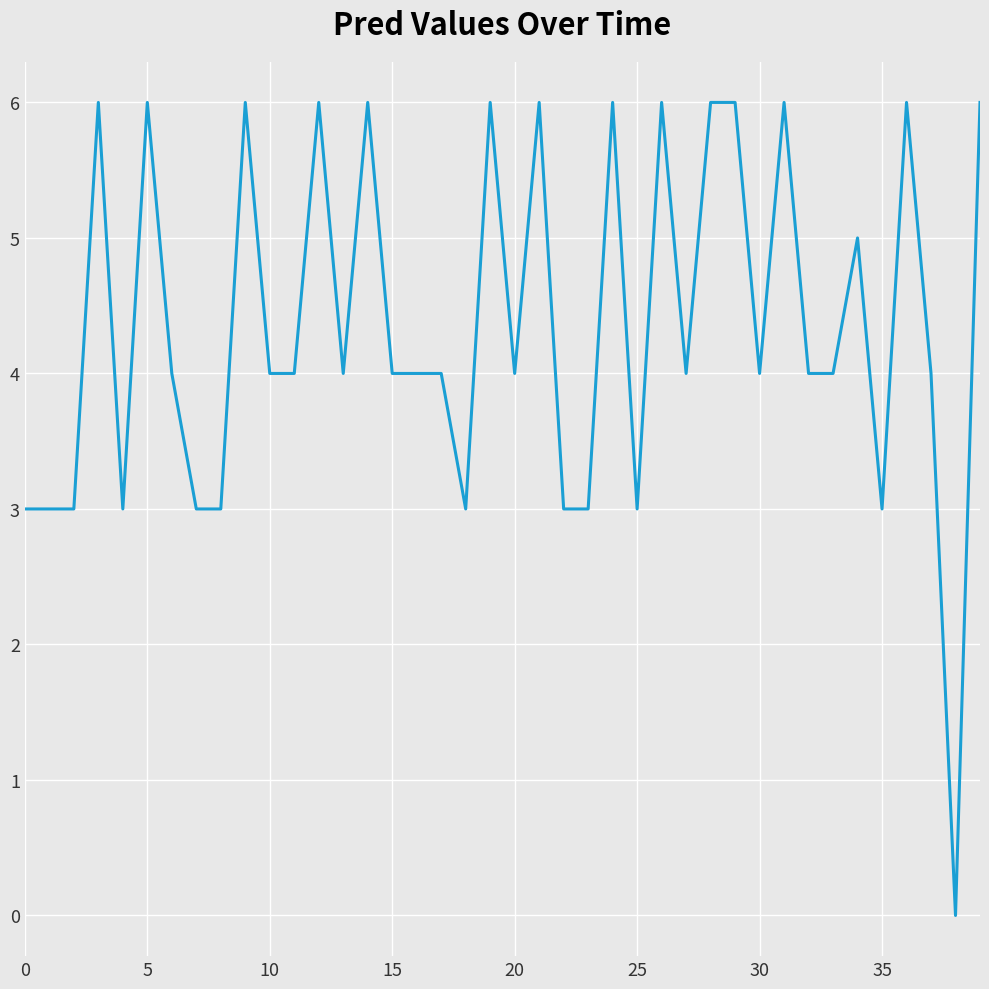

What is the greatest value displayed?

6